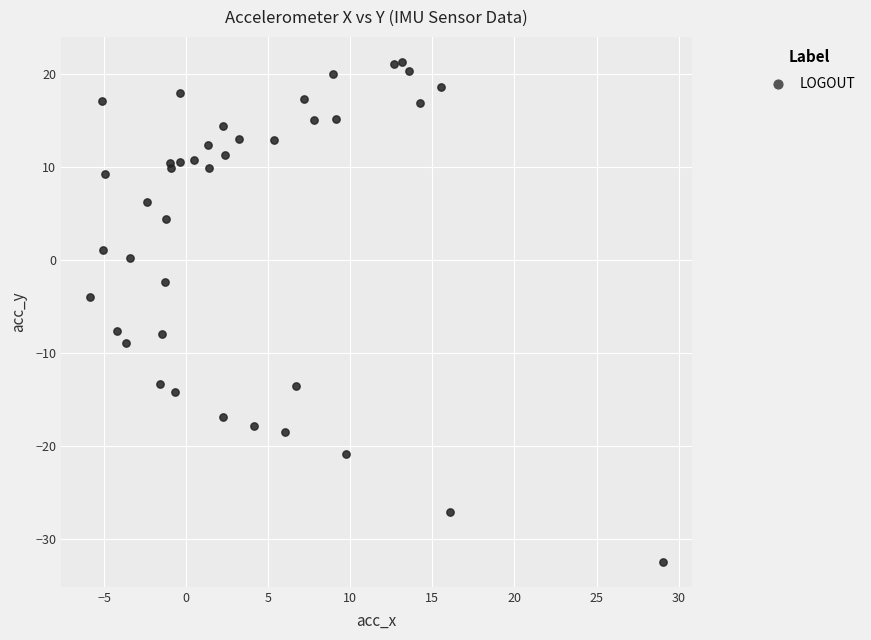

What Y value in the scatter plot is closest to -5?

-4.0